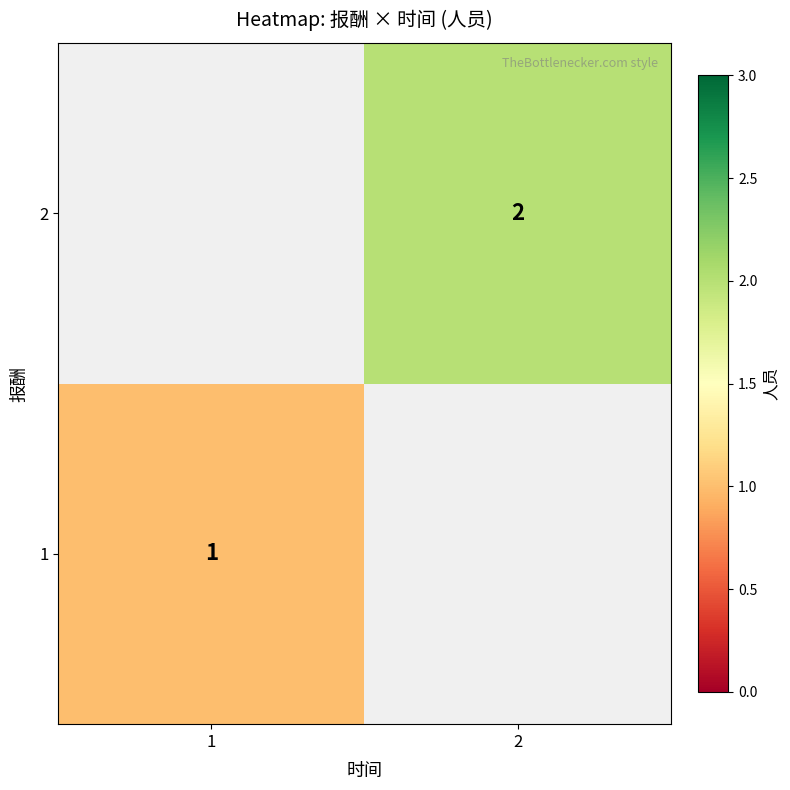

True or false: 2 has a value of 3 at 2.

False